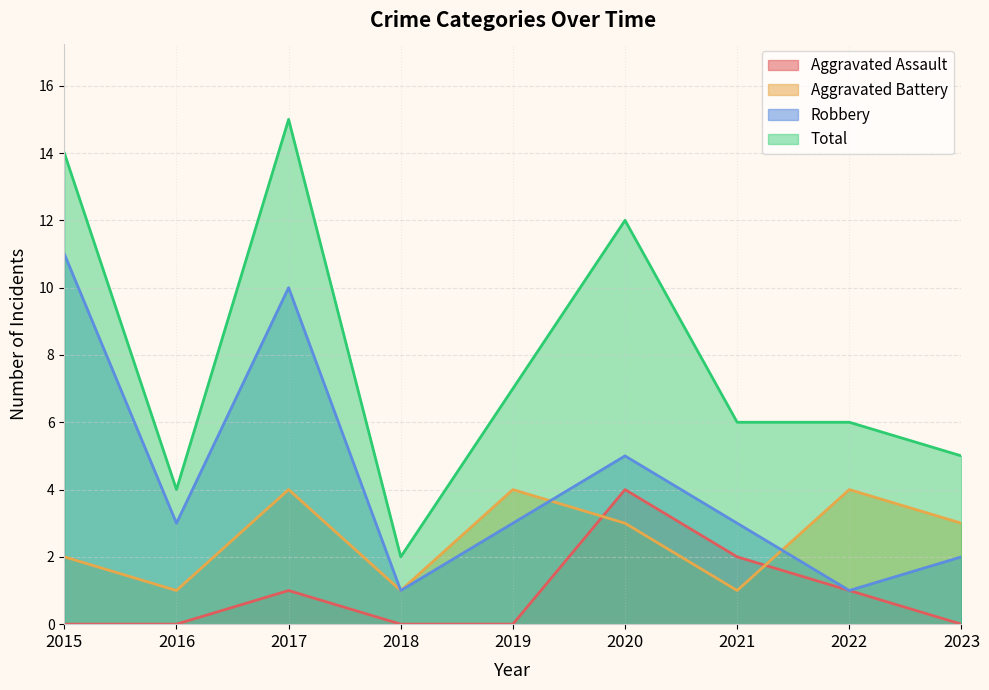

How many Aggravated Assault values are between 0 and 1?

7